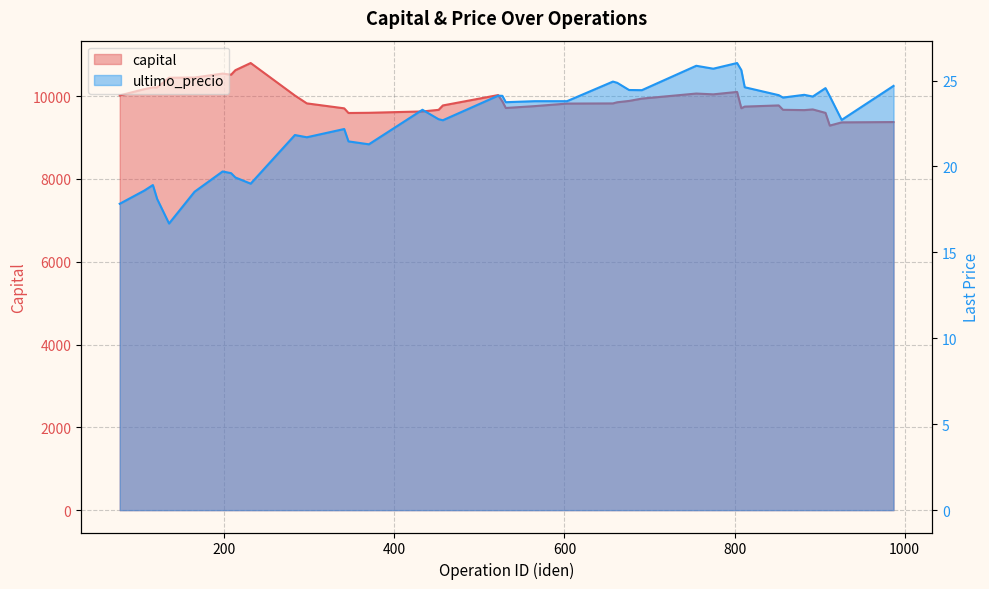

At which label does ultimo_precio first exceed 23?

433